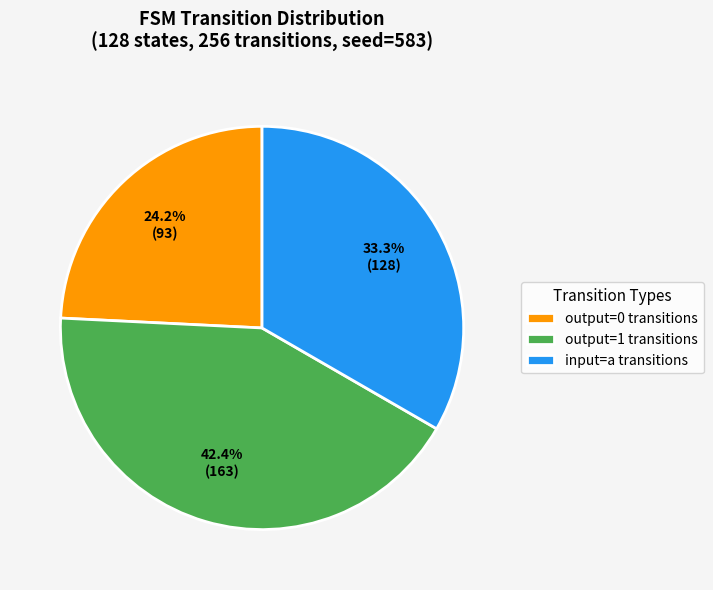

To the nearest percent, what is the average slice percentage?

33%